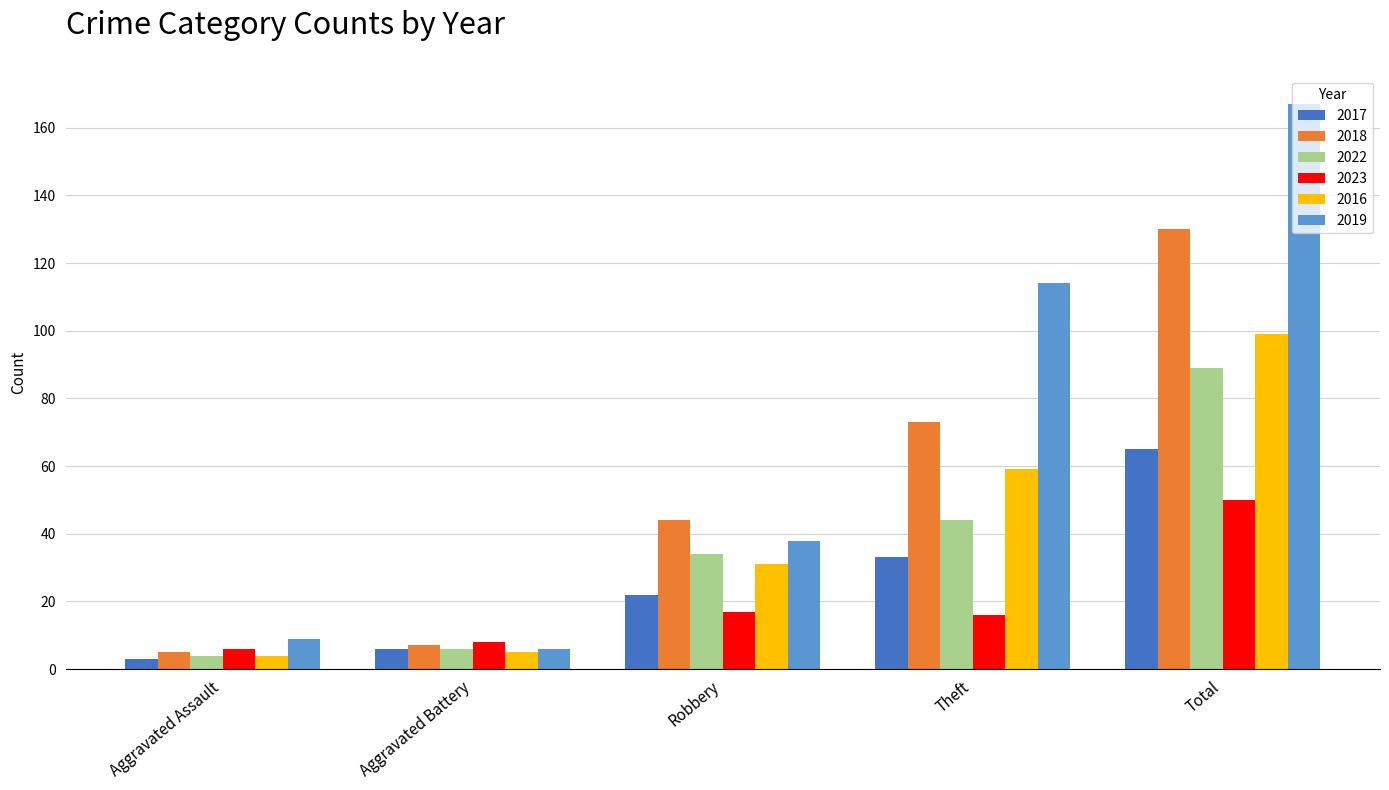

The 2017 series shows 3 at Aggravated Assault. True or false?

True